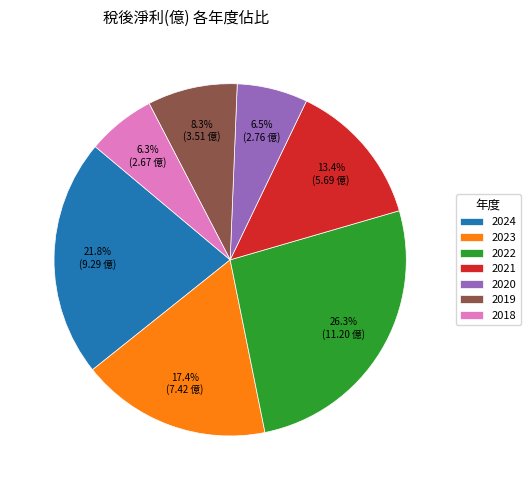

To the nearest percent, what percentage of the pie is 2019?

8%